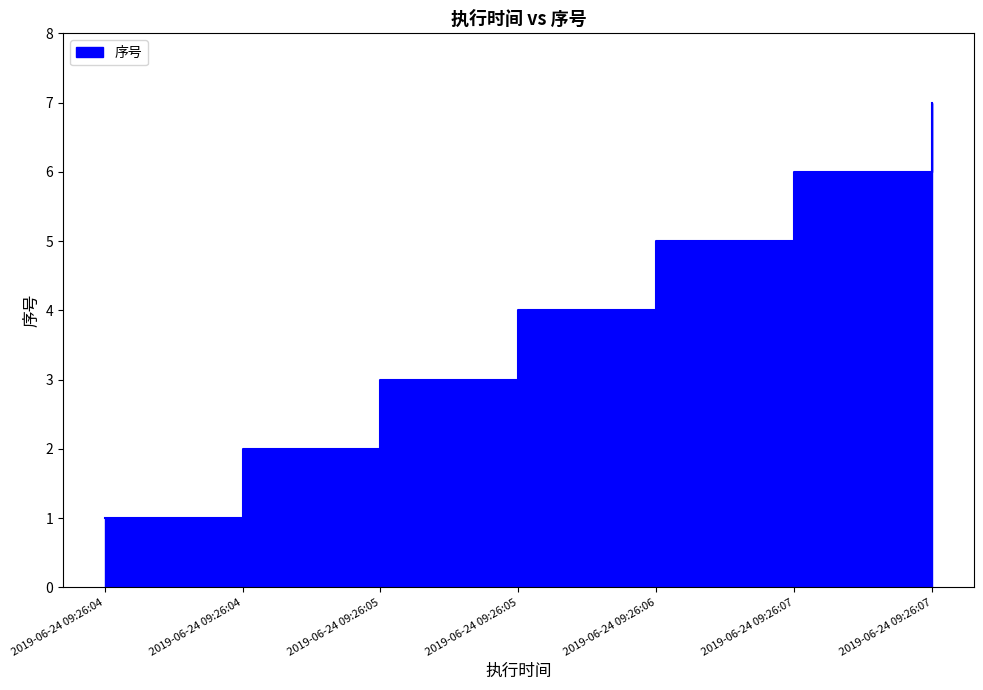

True or false: the data shows 9 at 2019-06-24 09:26:07.

False